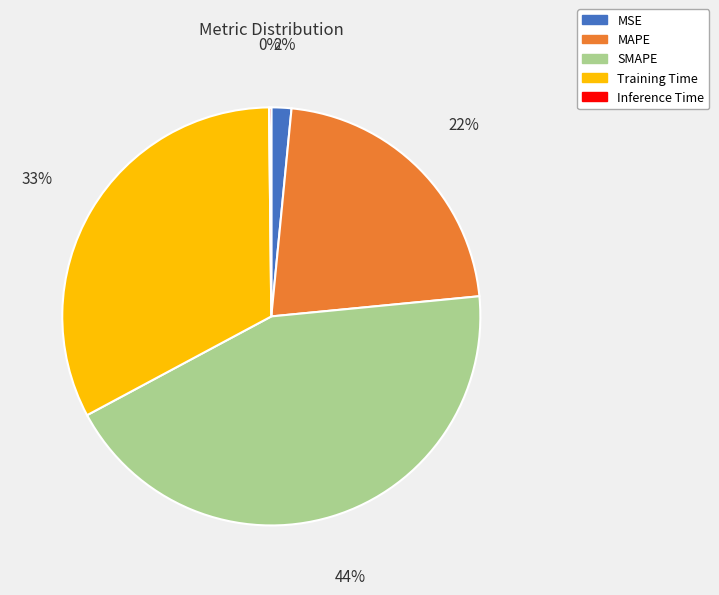

Combined, do MSE and Training Time account for over 50%?

No